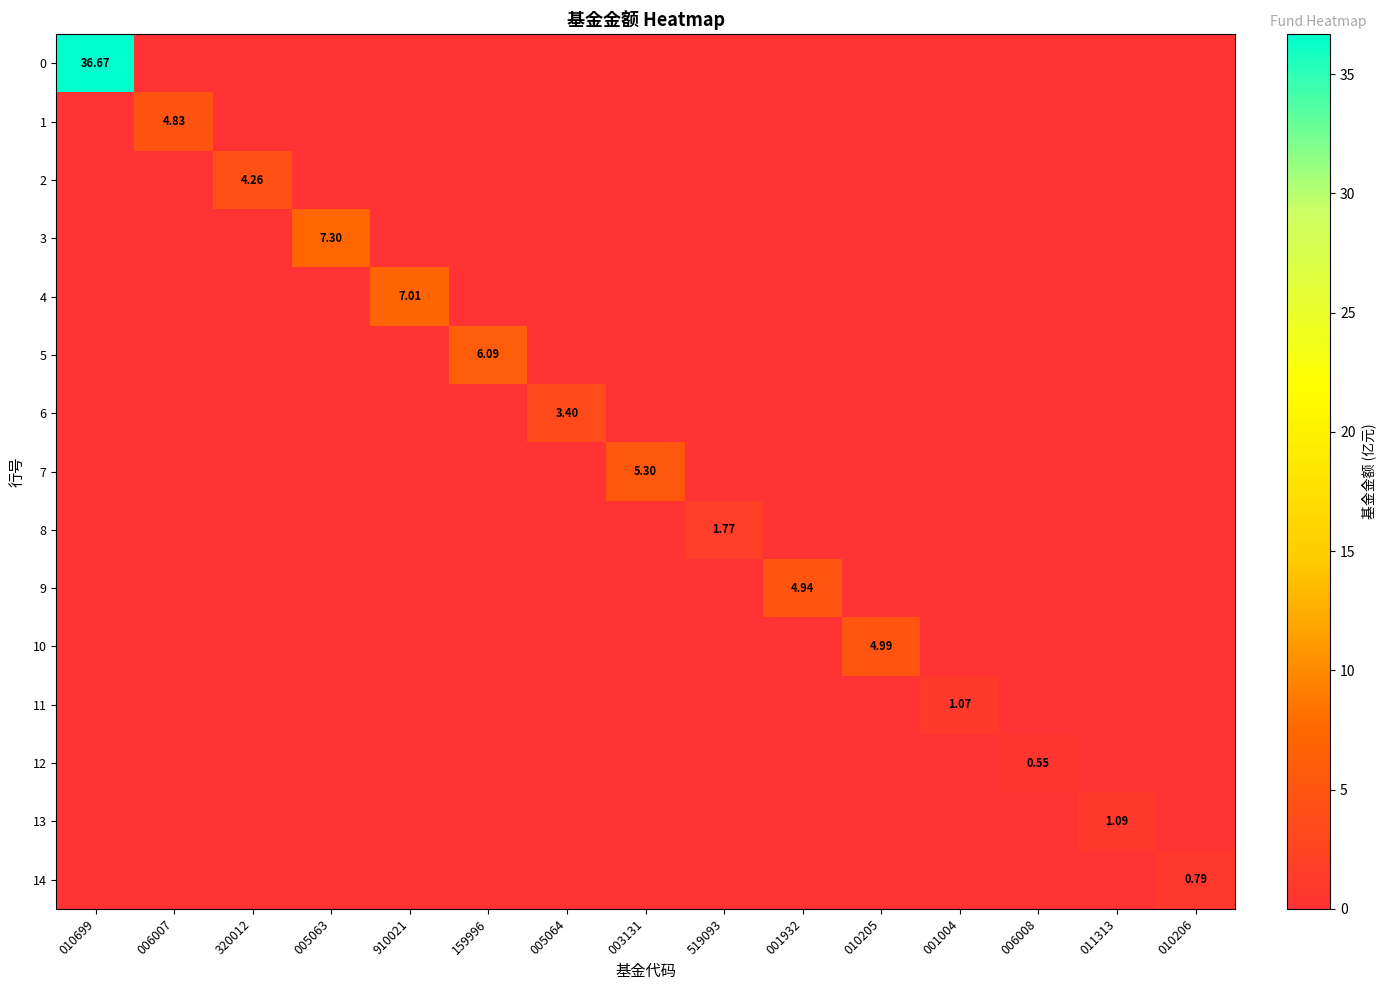

How many values in 13 are above zero?

1